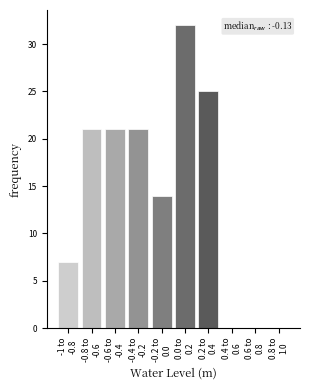

What is the greatest value displayed?

32